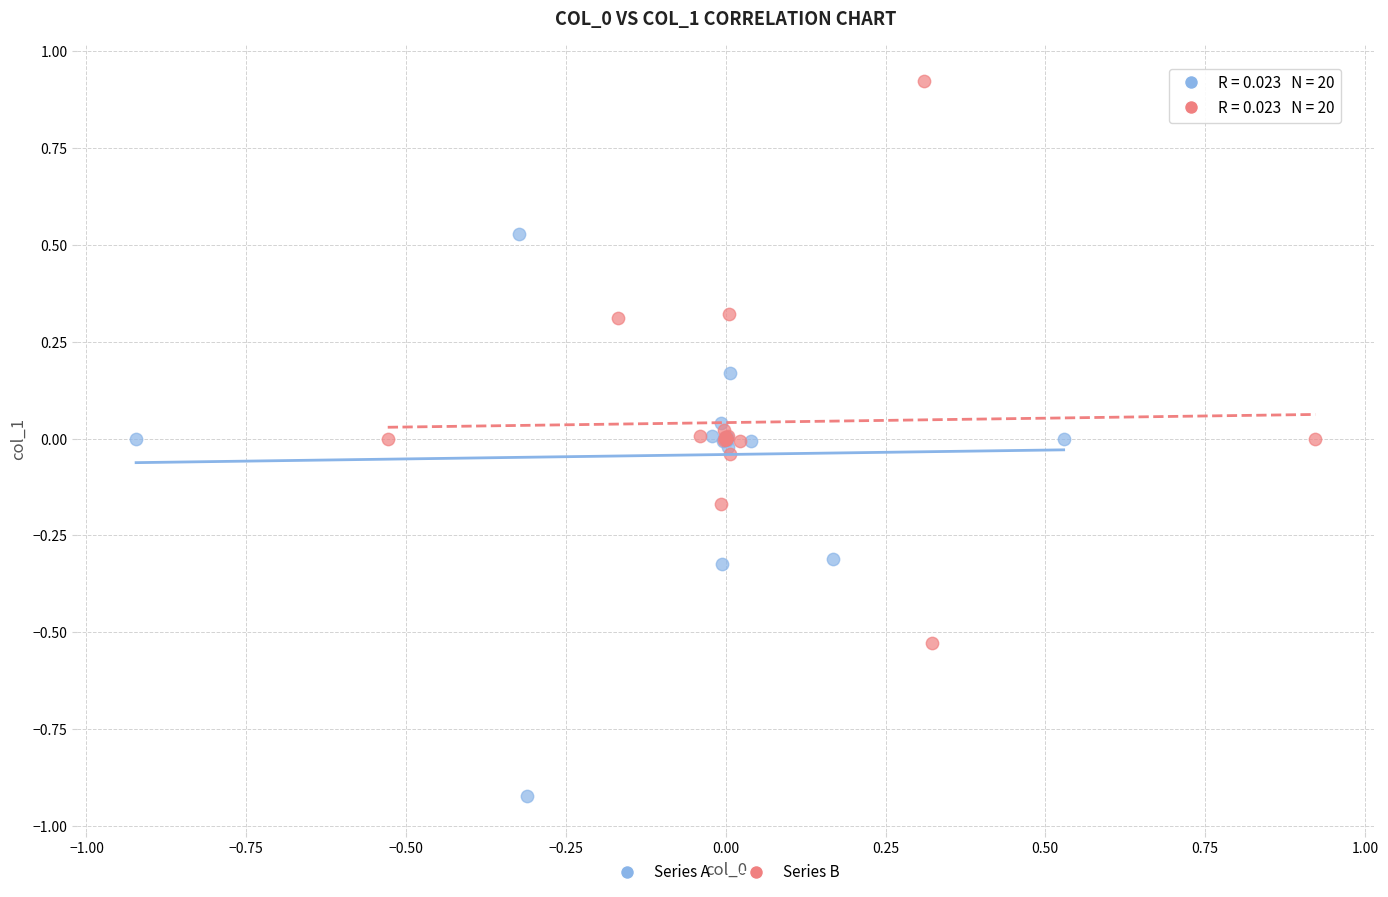

What are all the series names shown in the legend?

Series A, Series B